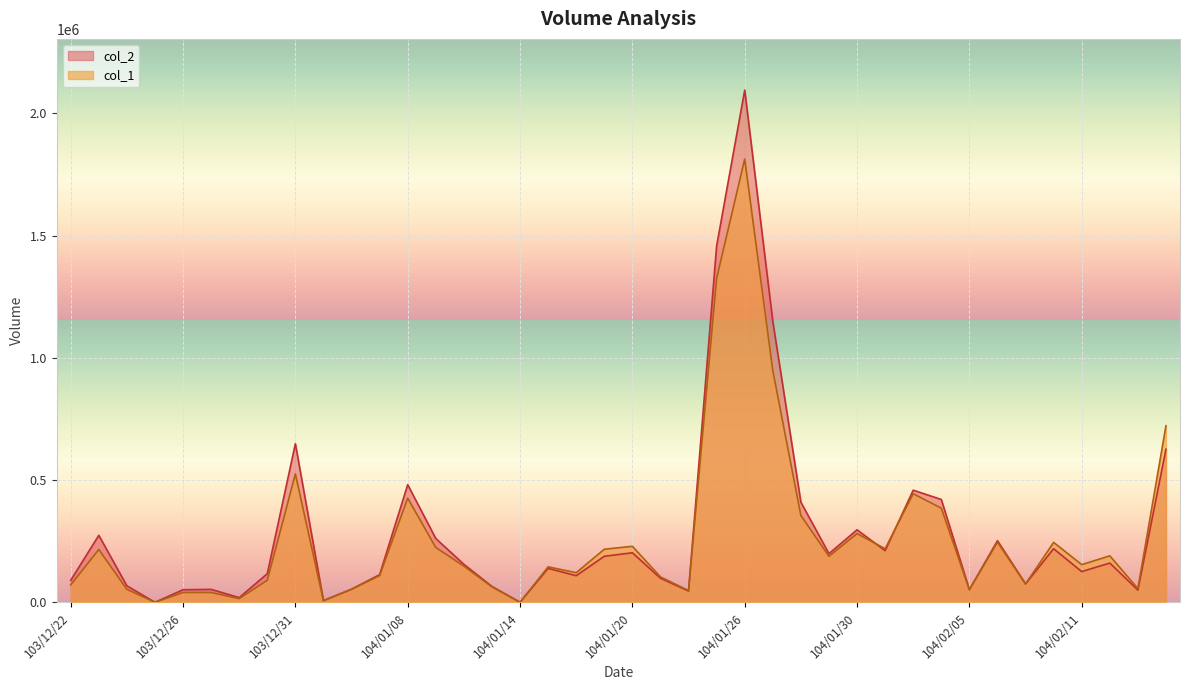

At how many categories does at least one series exceed 1596597?

1